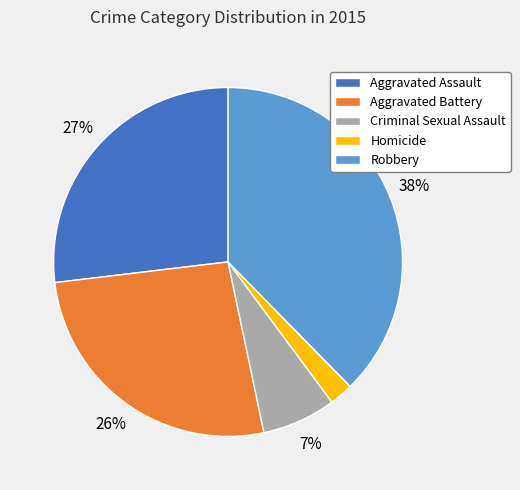

Count the number of slices in the pie.

5